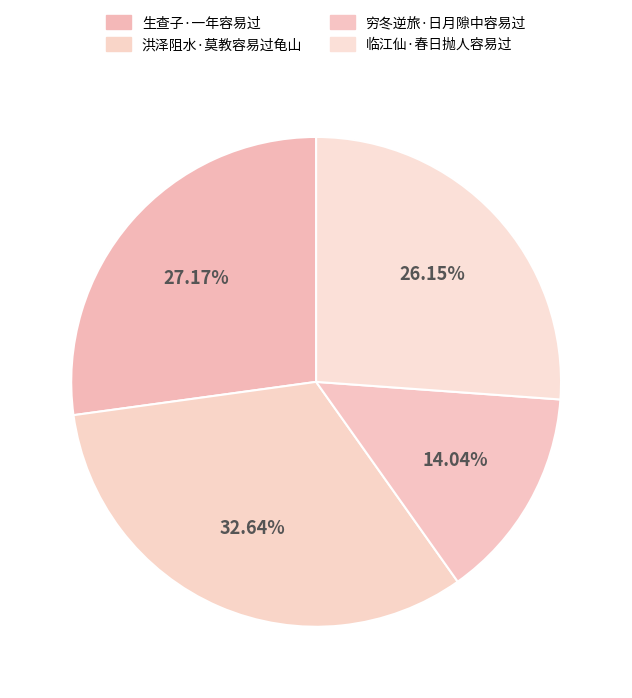

Count the number of slices in the pie.

4